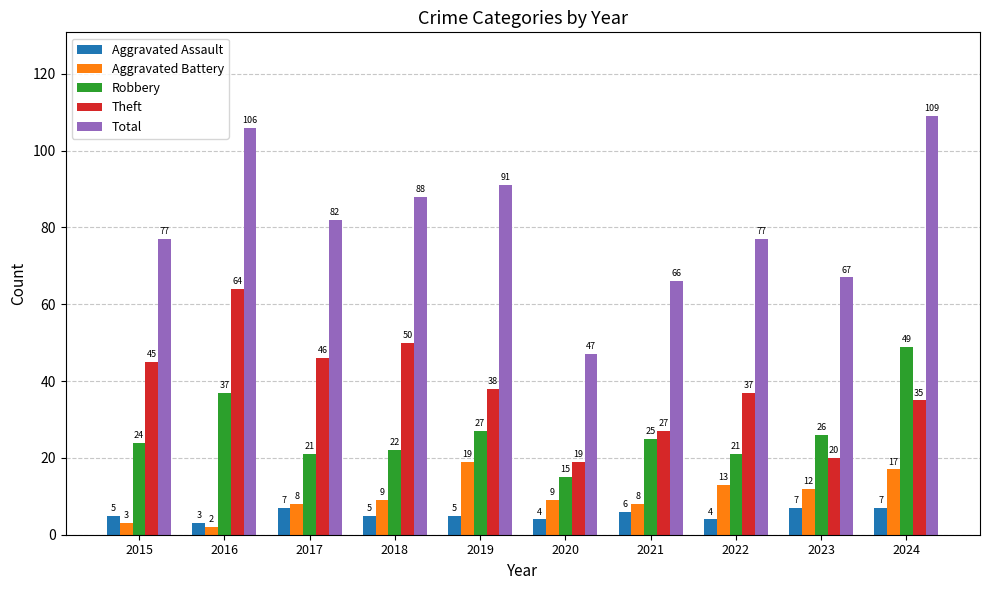

What is the total value across all series at 2020?

94